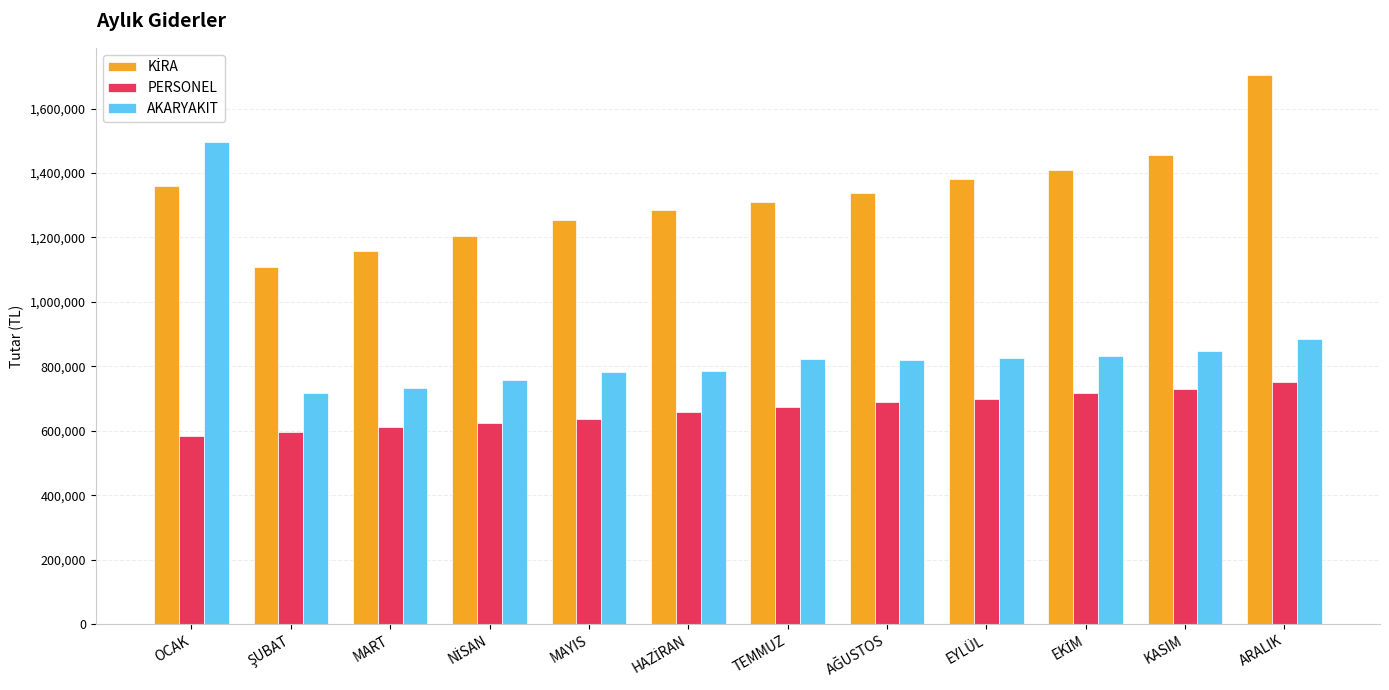

How many bars are there in total?

36